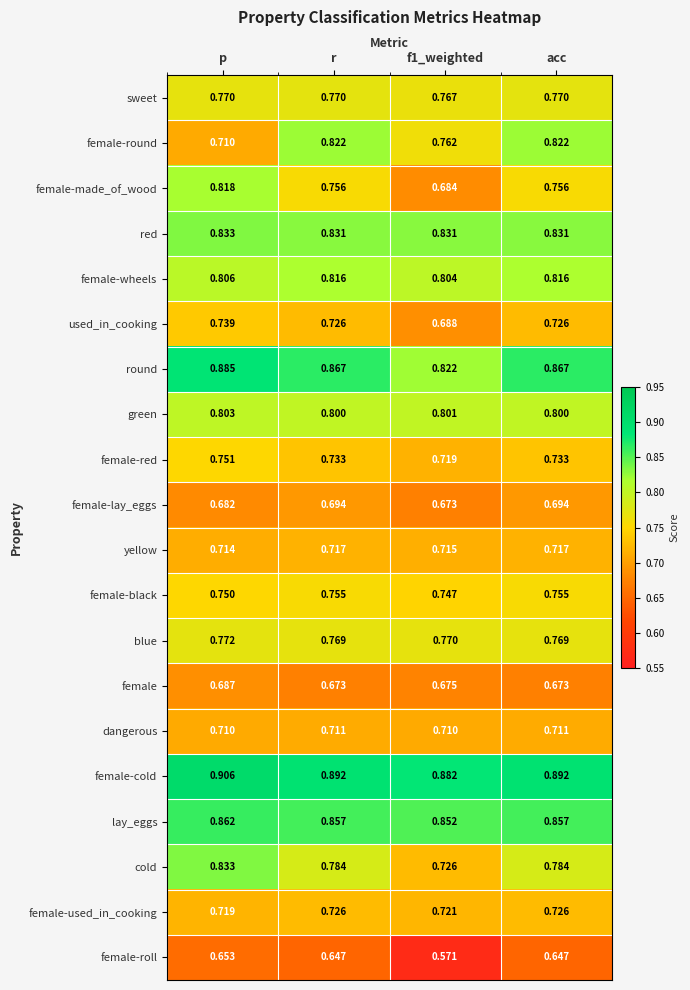

Which series changed the most between f1_weighted and acc?

female-roll